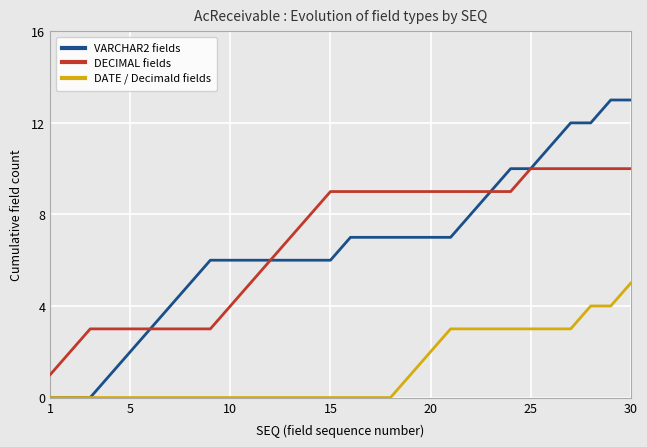

List the series in order of their peak value, lowest first.

DATE / Decimald fields, DECIMAL fields, VARCHAR2 fields